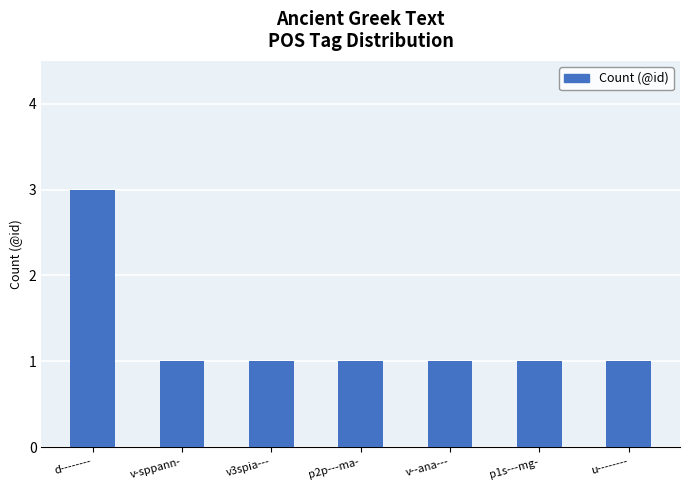

Which category has the highest value across all series?

d--------